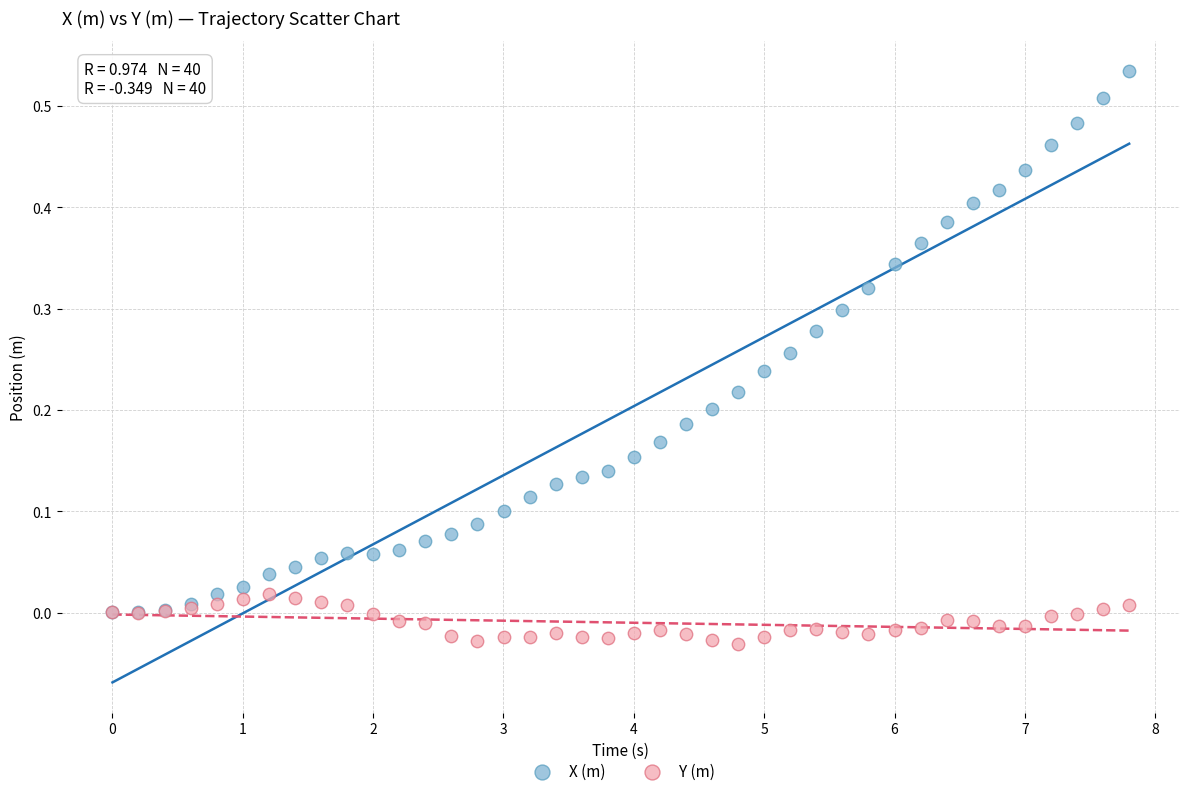

Which series contains the highest Y value?

X (m)